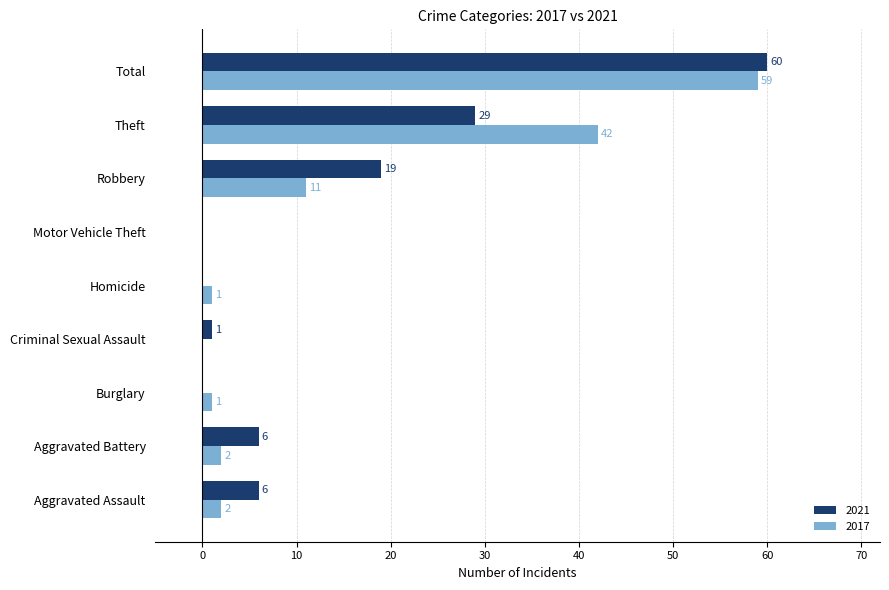

What is the highest value of the 2017 series?

59